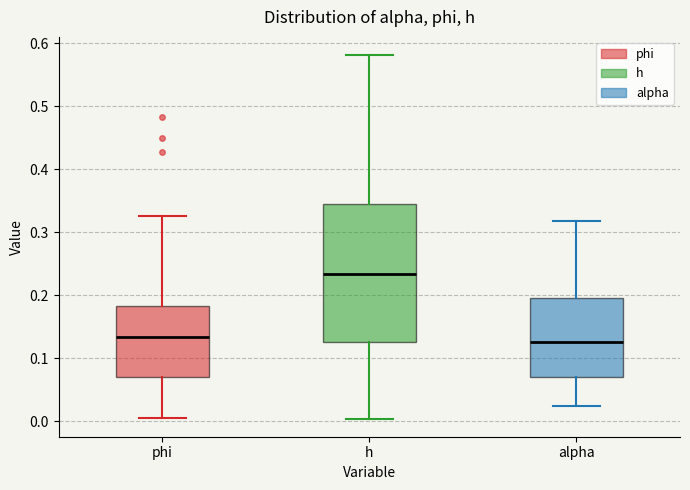

Reading left to right, read every box against the y-axis: the position of its median line, the range the box covers, and the ends of its whiskers. The values are not printed on the chart, so give them approximately, as read against the axis.

phi: median 0.13, box 0.07 to 0.18, whiskers 0.01 to 0.33
h: median 0.23, box 0.13 to 0.35, whiskers 0.00 to 0.58
alpha: median 0.13, box 0.07 to 0.20, whiskers 0.02 to 0.32